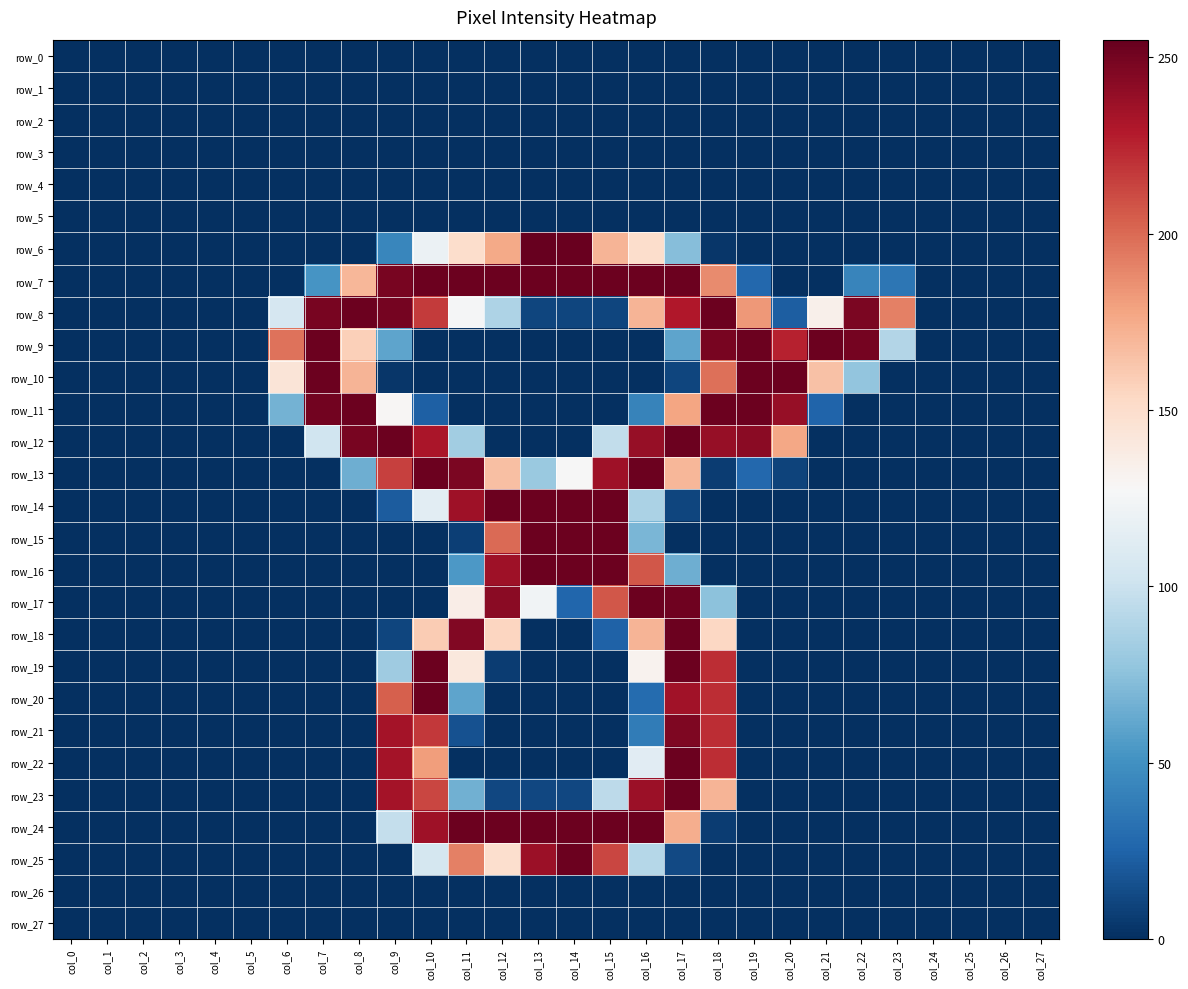

List the labels in order of row_2 value, largest first.

col_0, col_1, col_2, col_3, col_4, col_5, col_6, col_7, col_8, col_9, col_10, col_11, col_12, col_13, col_14, col_15, col_16, col_17, col_18, col_19, col_20, col_21, col_22, col_23, col_24, col_25, col_26, col_27